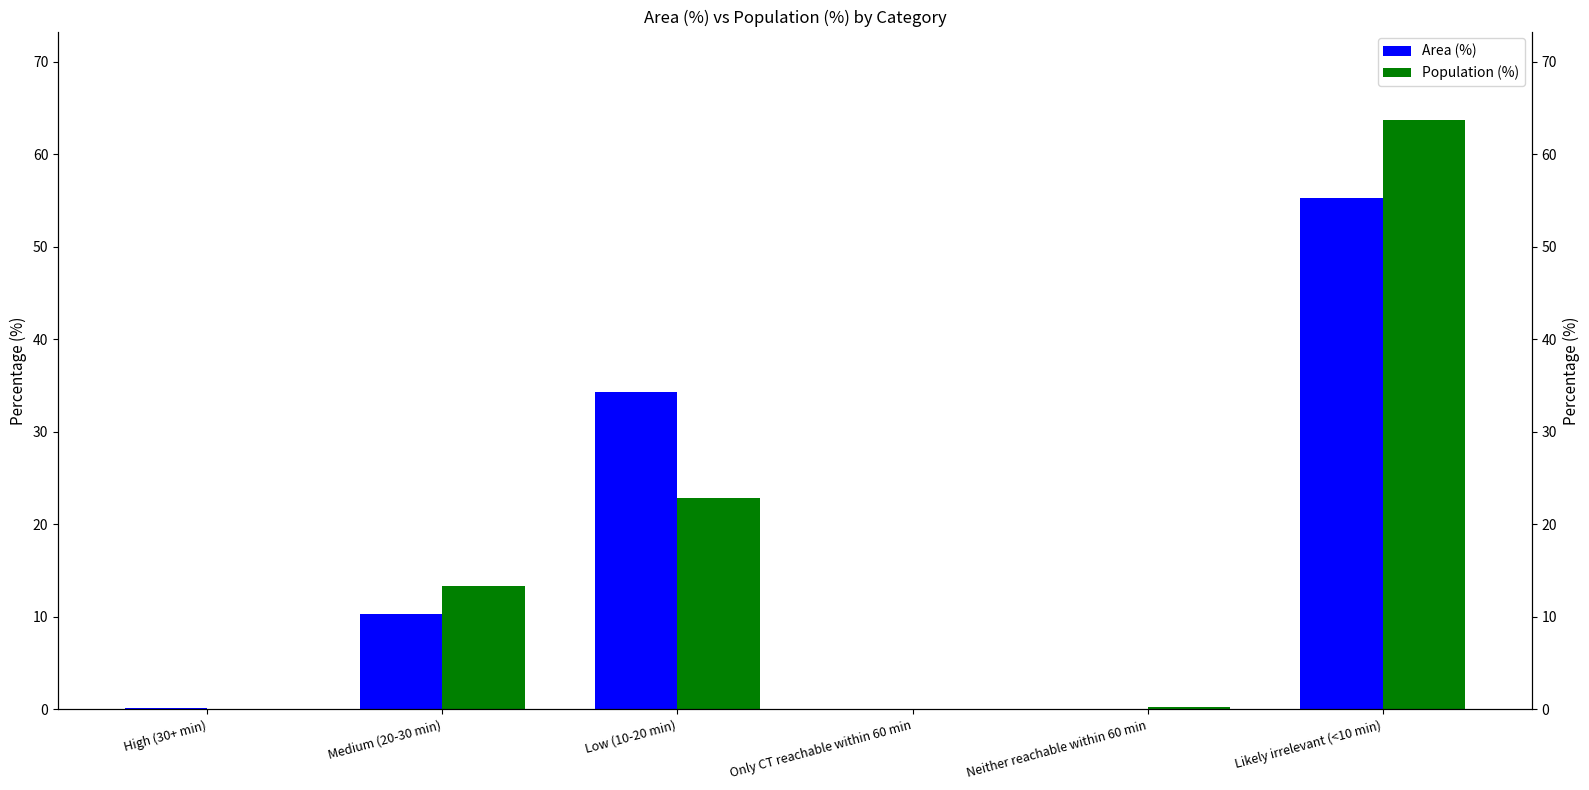

What is the average value of the Area (%) series?

16.7